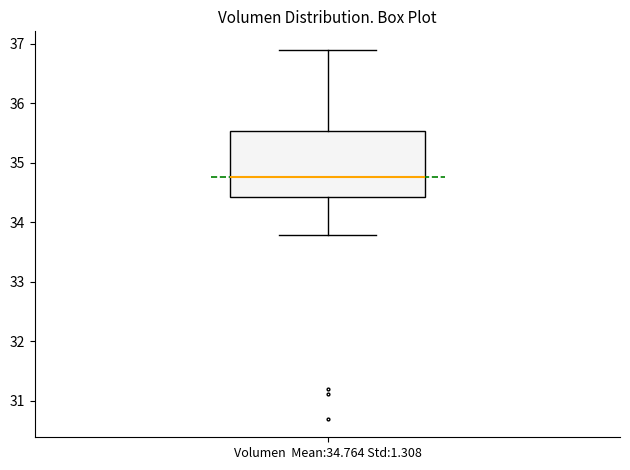

Where is the upper edge of the box for Volumen Mean:34.764 Std:1.308 on the y-axis? The values are not printed on the chart, so give them approximately, as read against the axis.

35.5